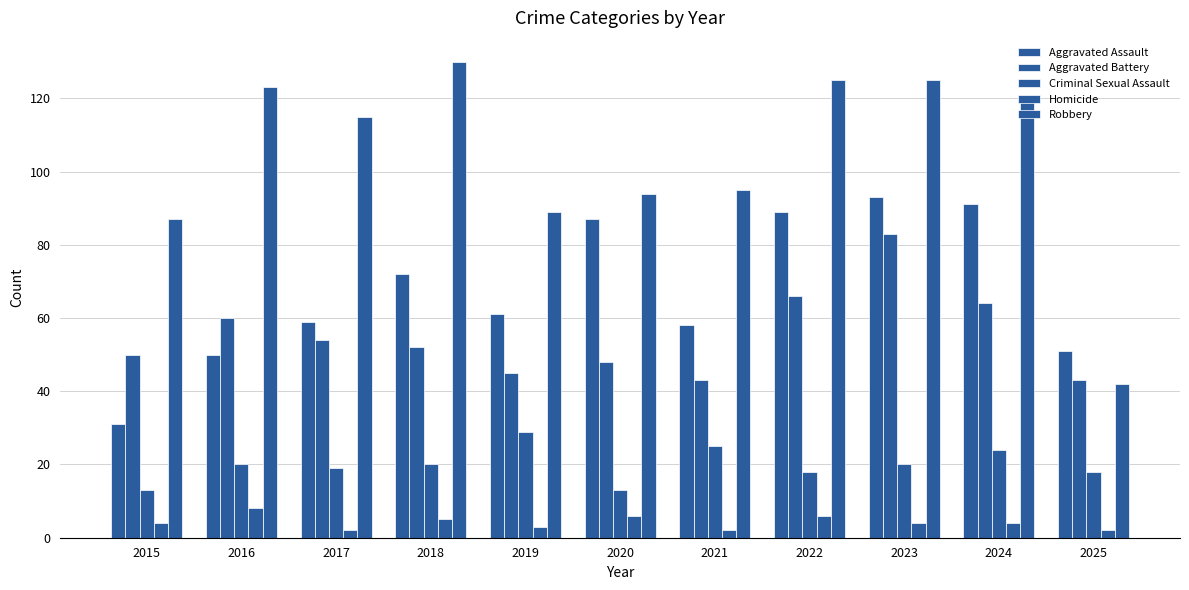

Does the chart contain any negative values?

No